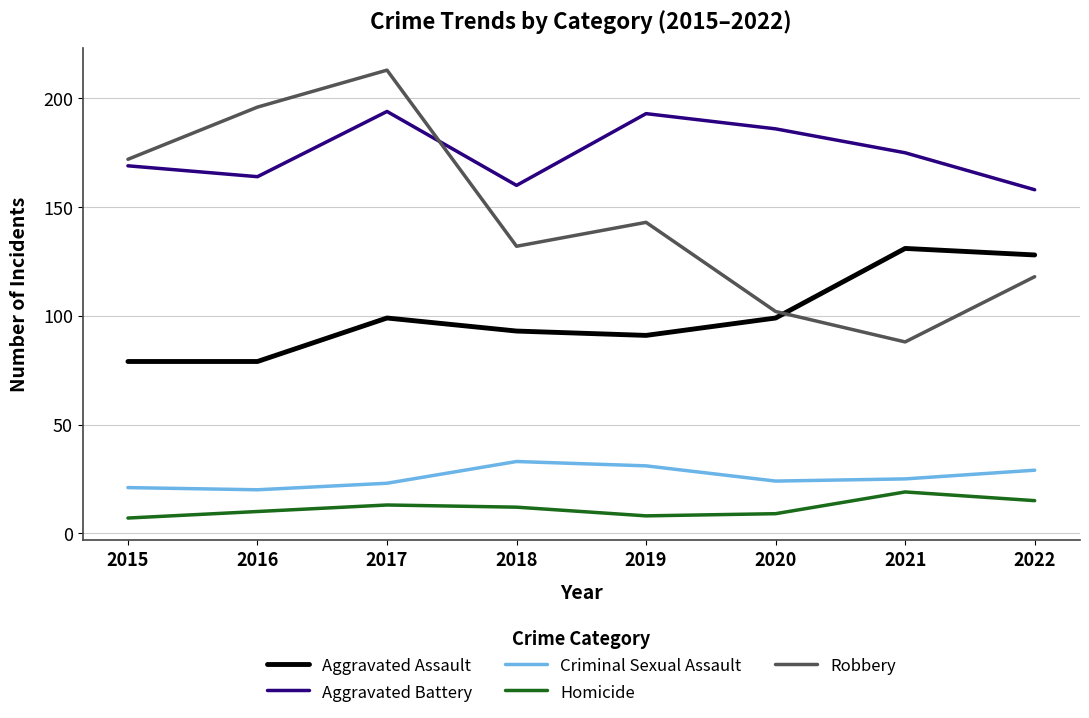

Which series changed the most between 2017 and 2021?

Robbery